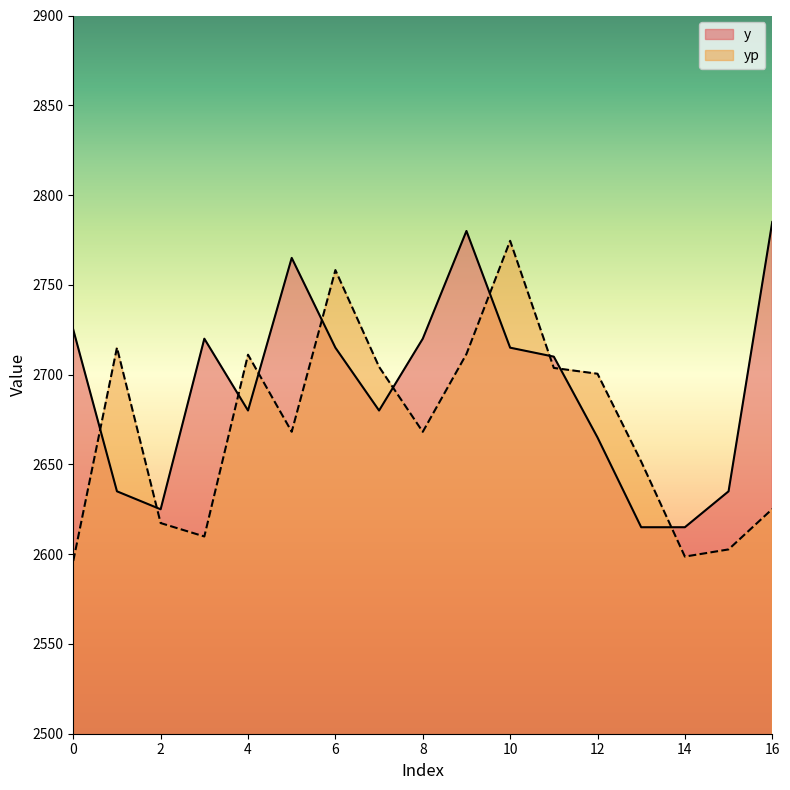

Where is the first local minimum for yp?

3